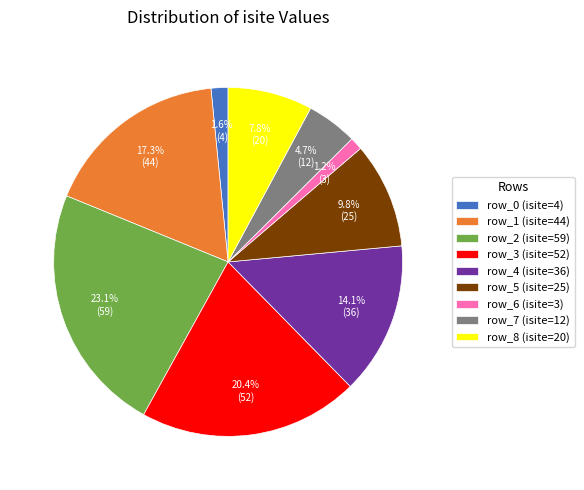

Which has a higher value, row_0 (isite=4) or row_3 (isite=52)?

row_3 (isite=52)